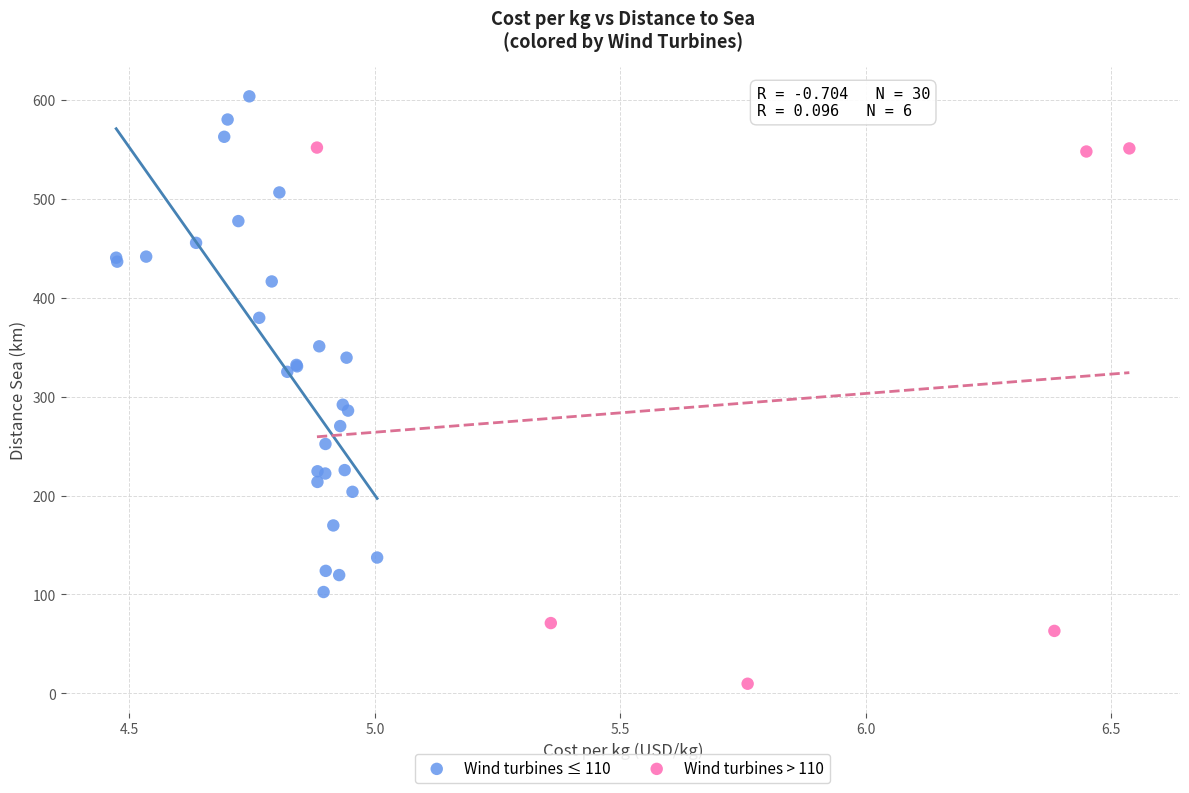

Which series contains the highest Y value?

Wind turbines ≤ 110